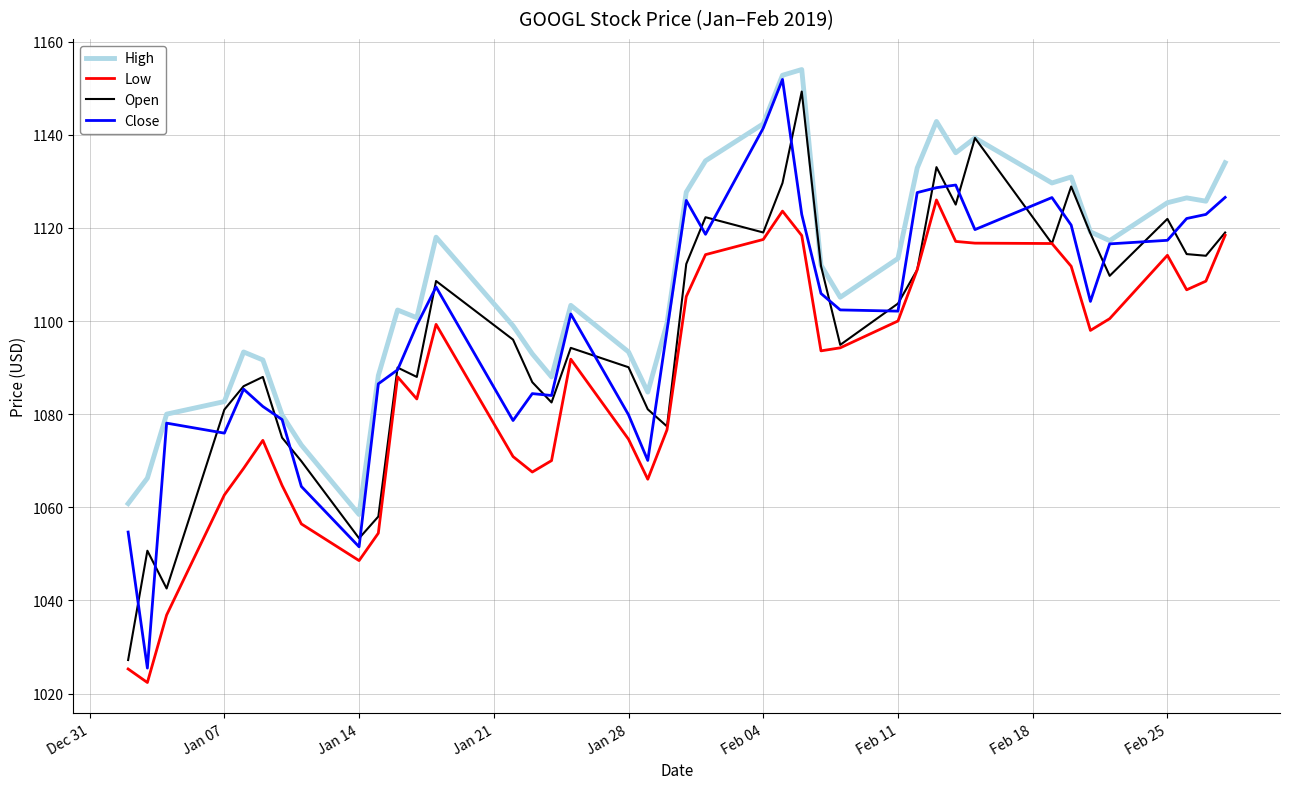

True or false: High and Low intersect in this chart.

False